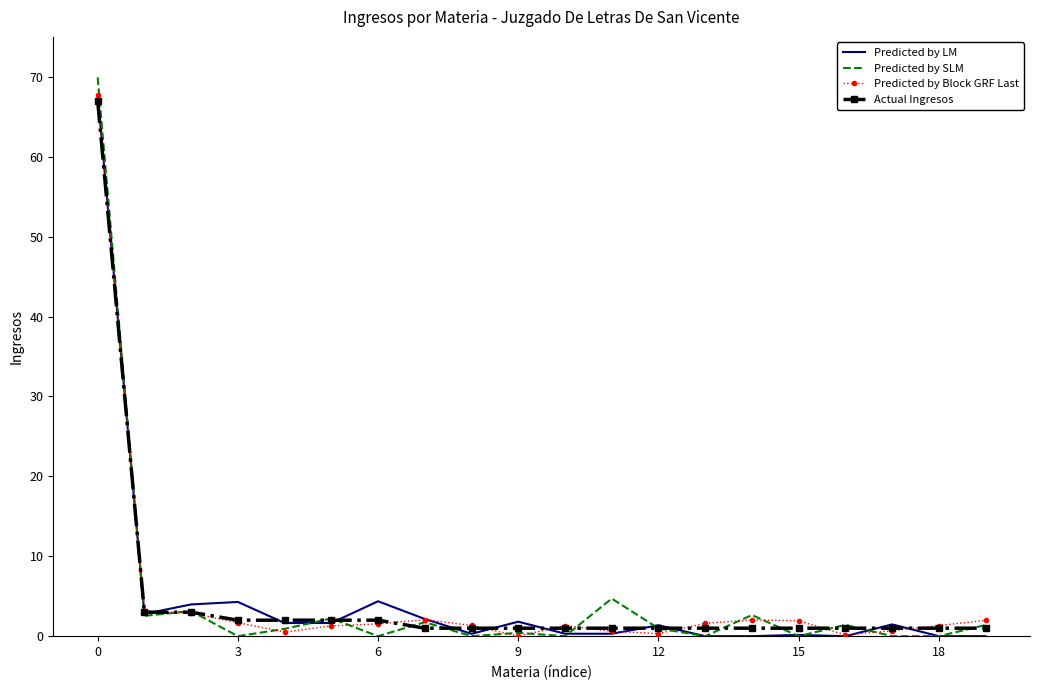

What are all the series names shown in the legend?

Predicted by LM, Predicted by SLM, Predicted by Block GRF Last, Actual Ingresos